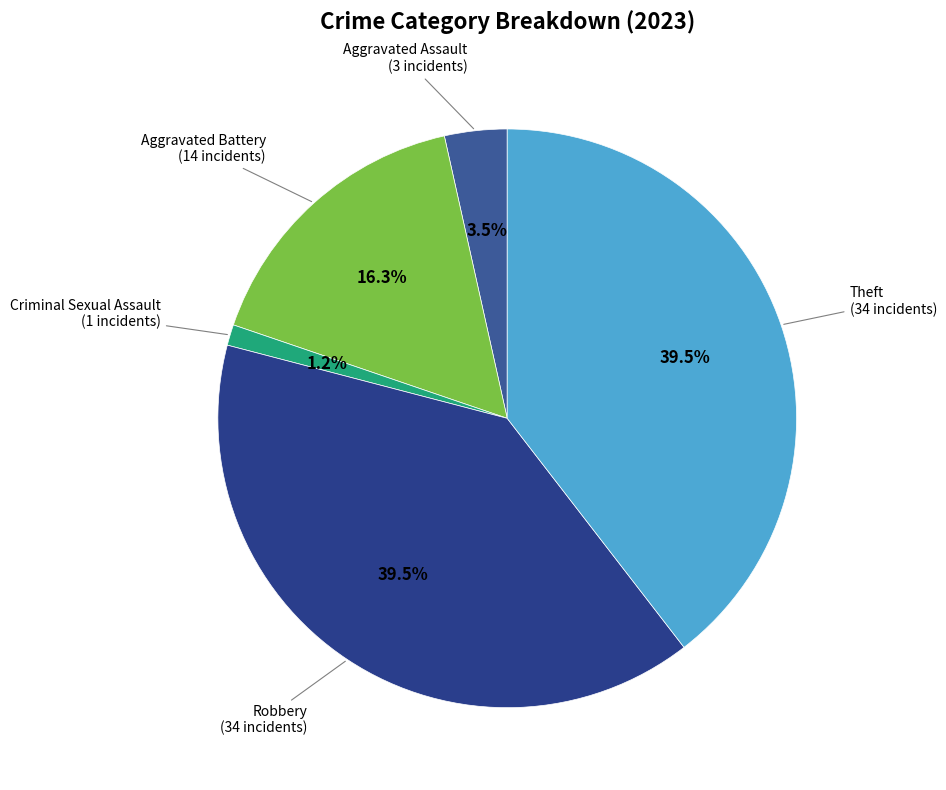

Rank the categories by value from highest to lowest.

Robbery, Theft, Aggravated Battery, Aggravated Assault, Criminal Sexual Assault